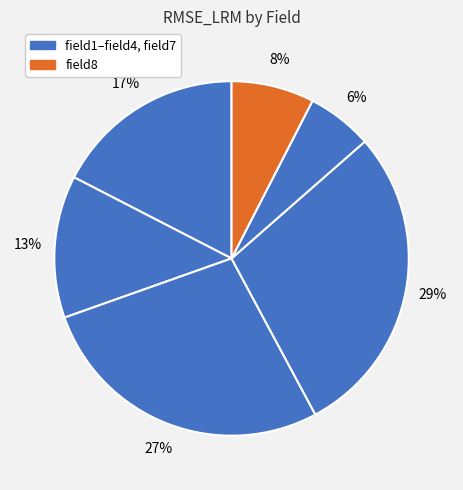

How many segments does this pie chart have?

6